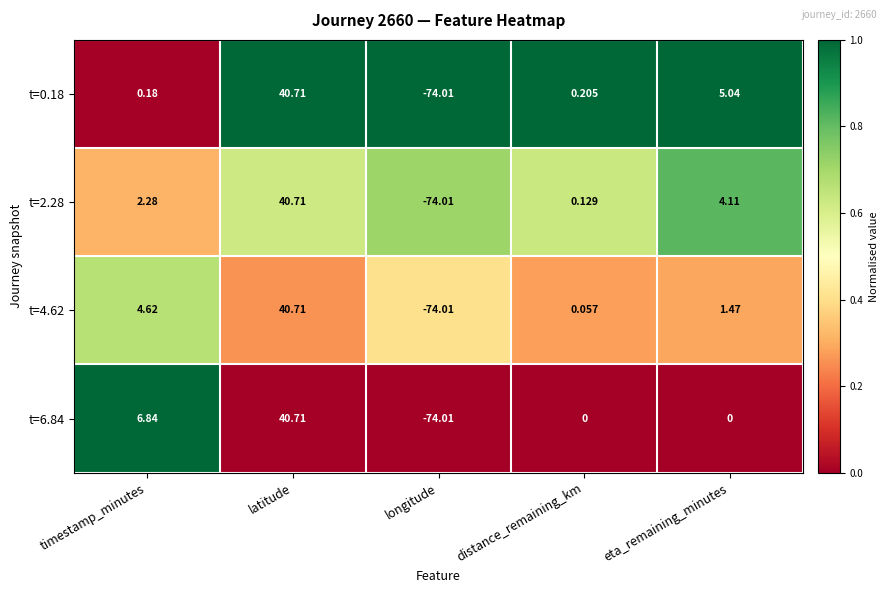

Count the number of categories in the chart.

5